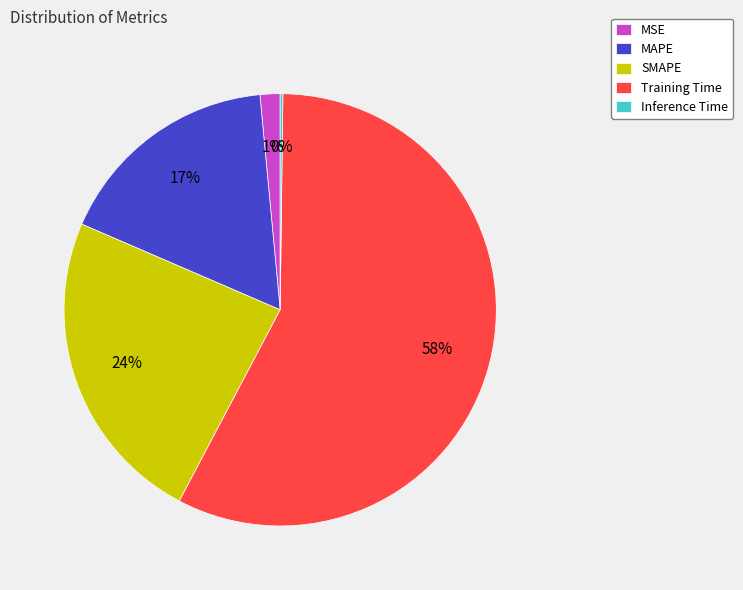

Do MAPE and MSE together represent more than half of the pie?

No